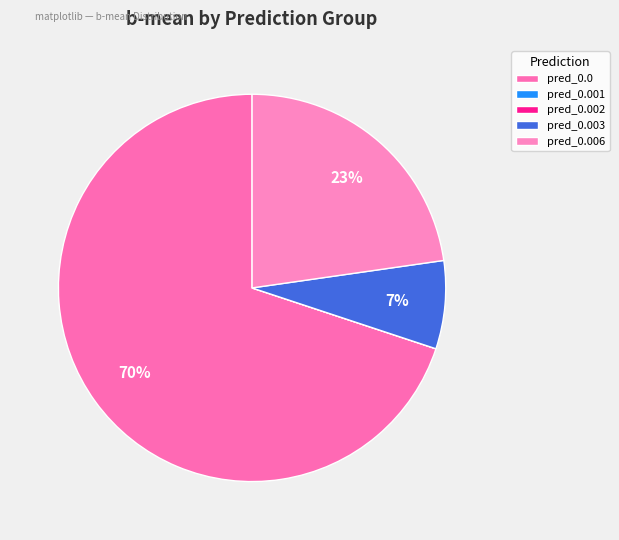

The pred_0.006 slice represents 23% of the pie. True or false?

True